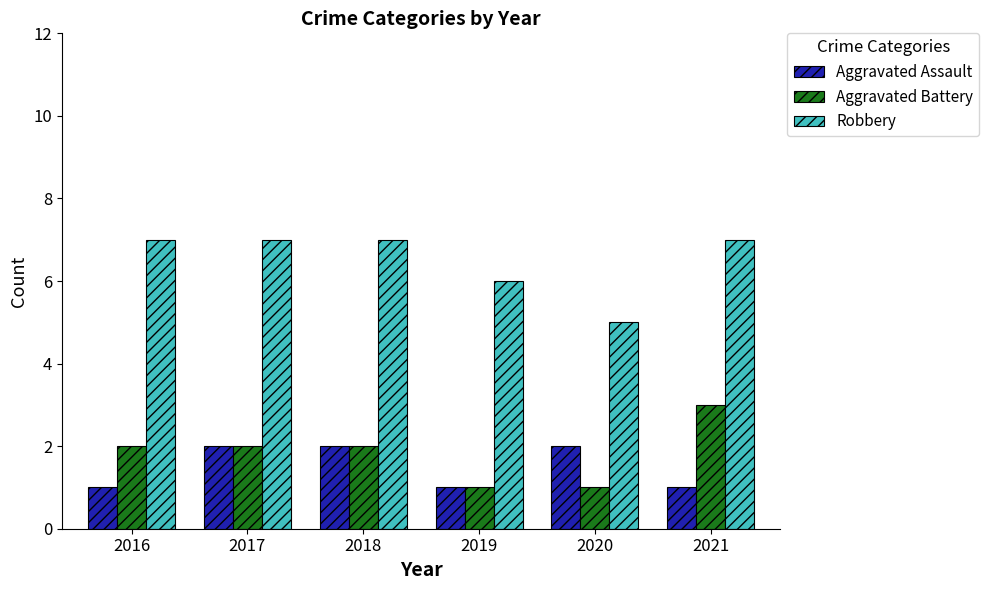

Is it true that Robbery equals 1 at 2020?

False